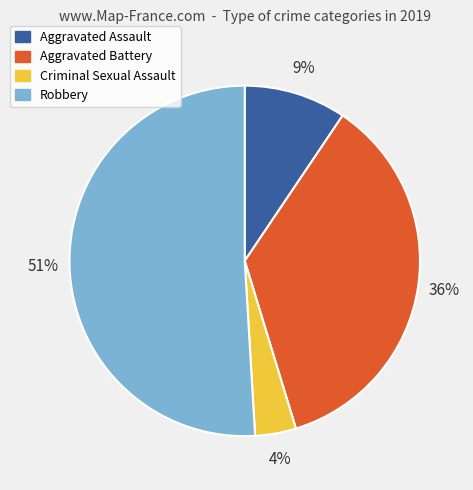

Which has a higher value, Aggravated Assault or Aggravated Battery?

Aggravated Battery